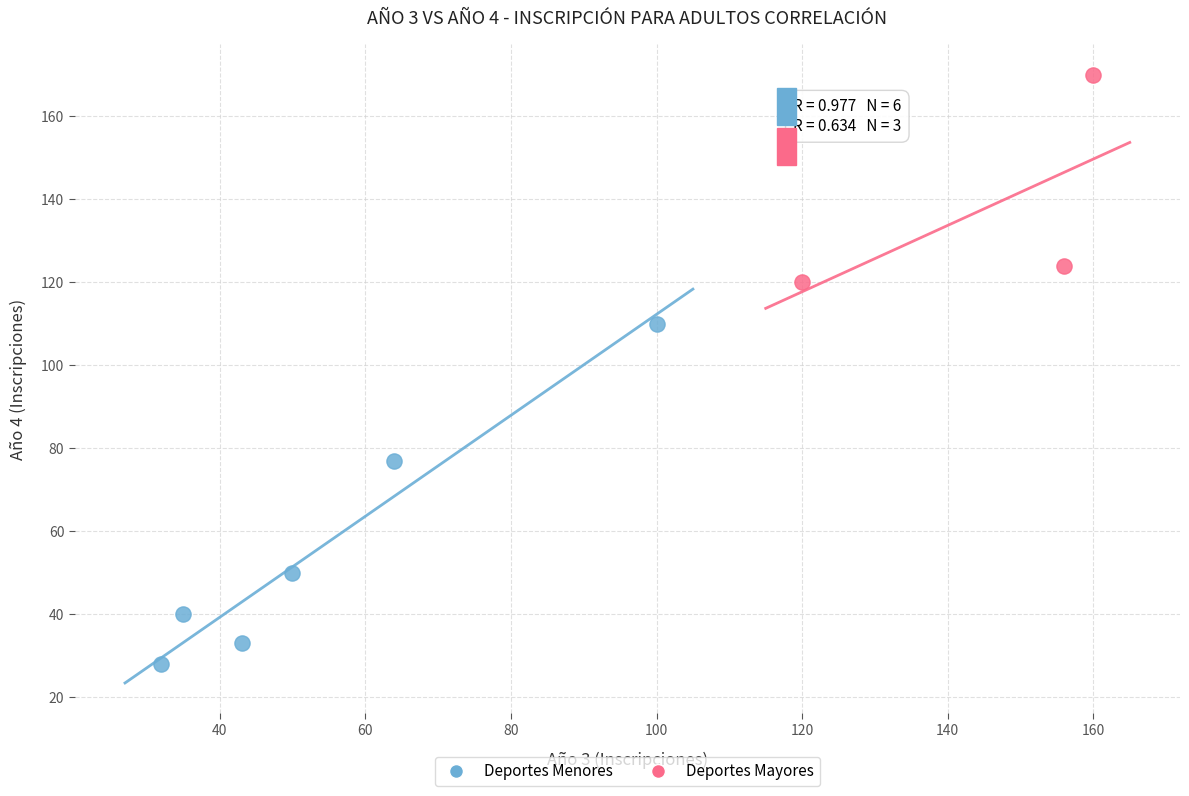

Which series reaches the minimum Y coordinate?

Deportes Menores